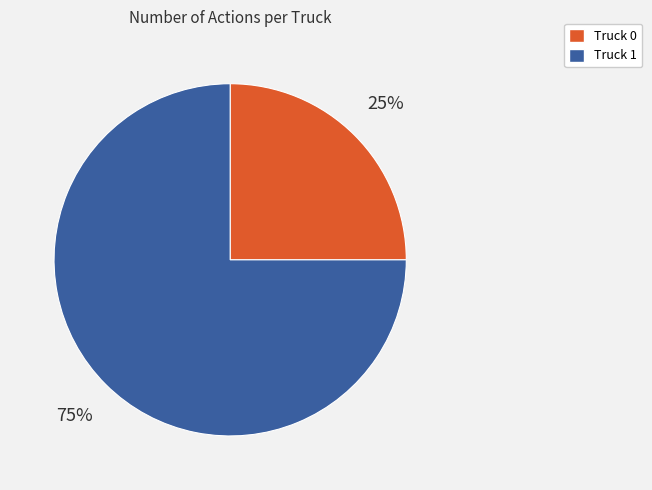

To the nearest percent, what percentage of the pie is Truck 0?

25%